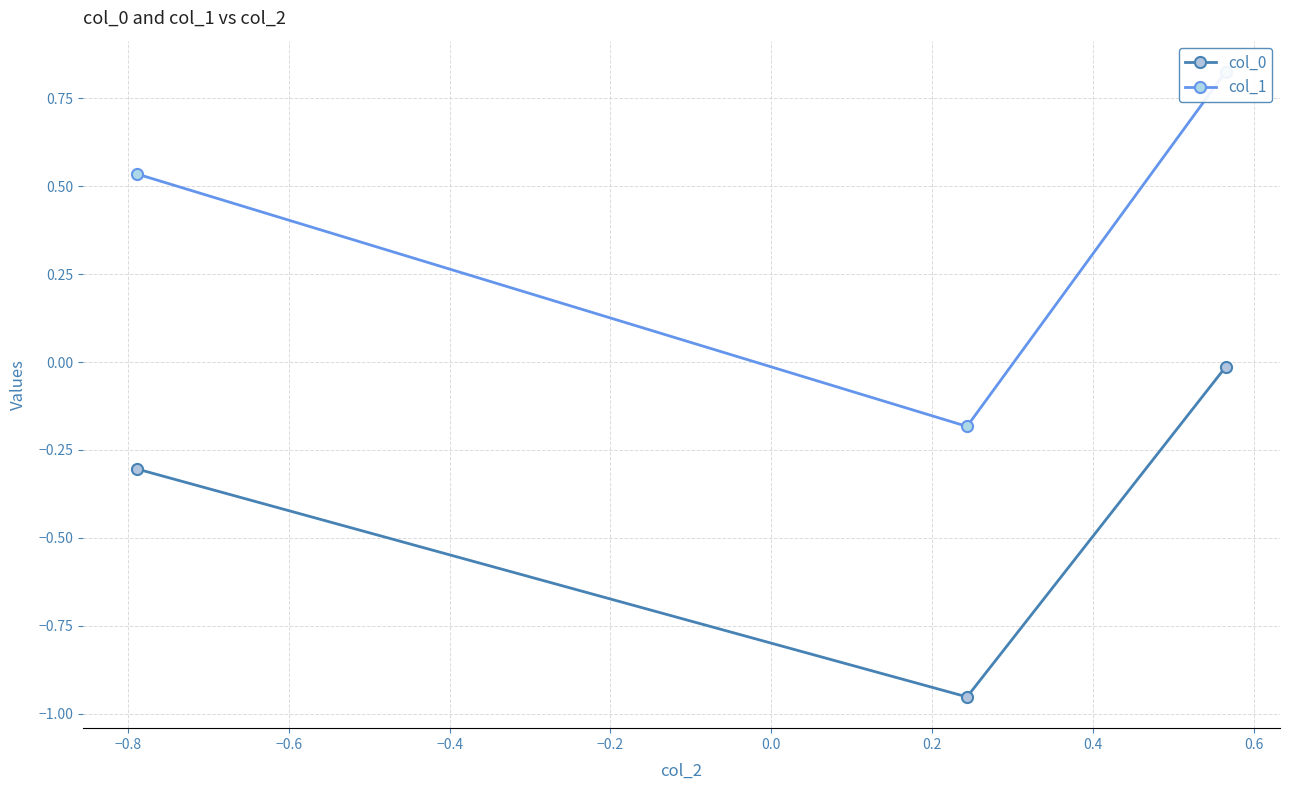

At how many categories does at least one series exceed 0?

2